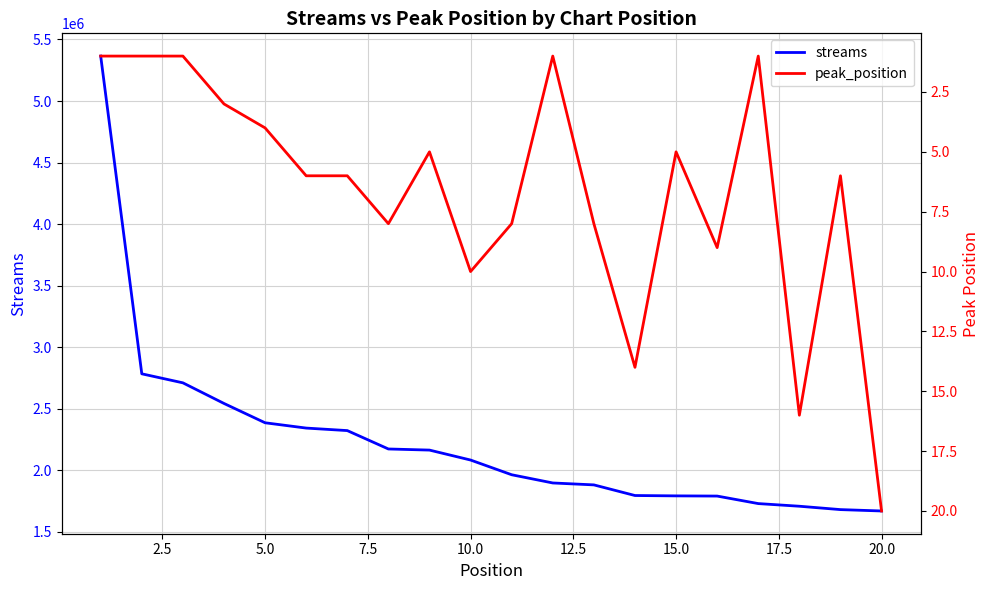

True or false: peak_position and streams cross at least once.

False